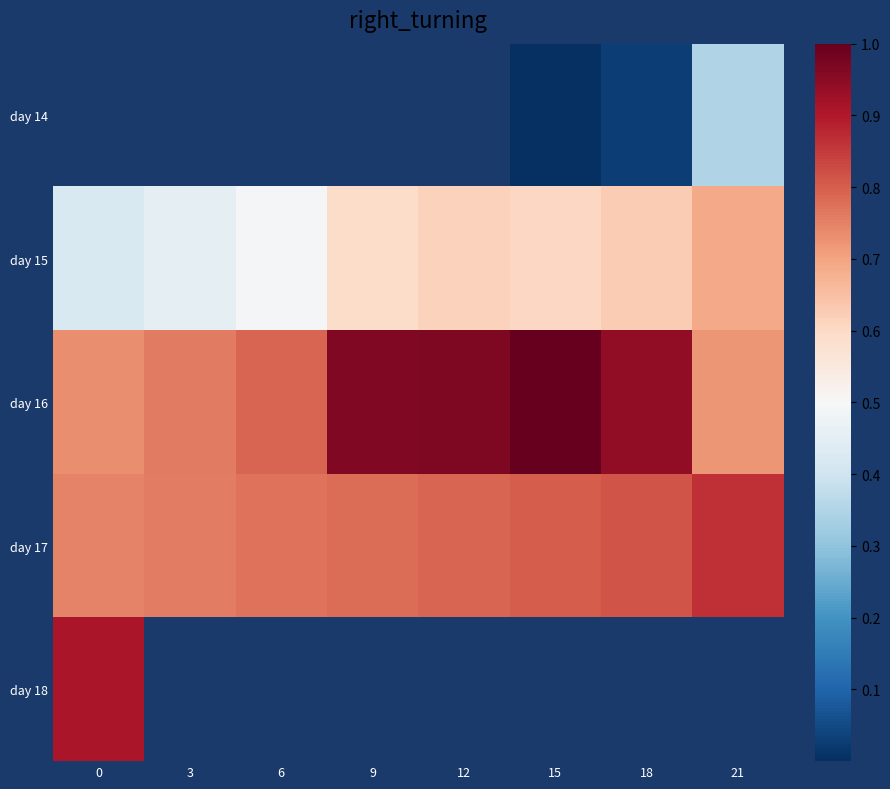

Which has a higher value, 12 or 15?

15